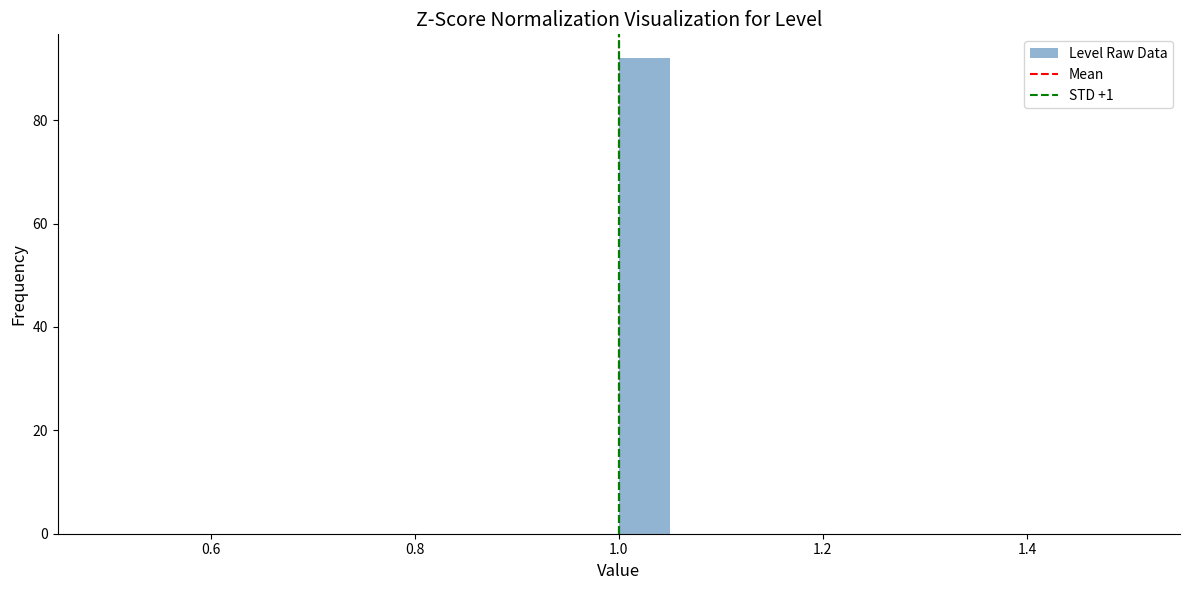

Read against the x-axis, roughly where is the centre of the tallest bar?

1.02